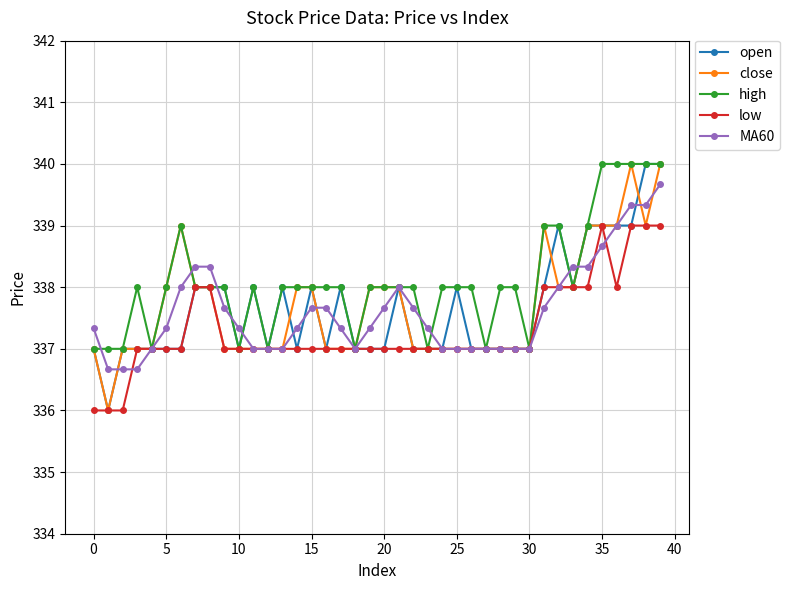

Which series has the largest total across all categories?

high